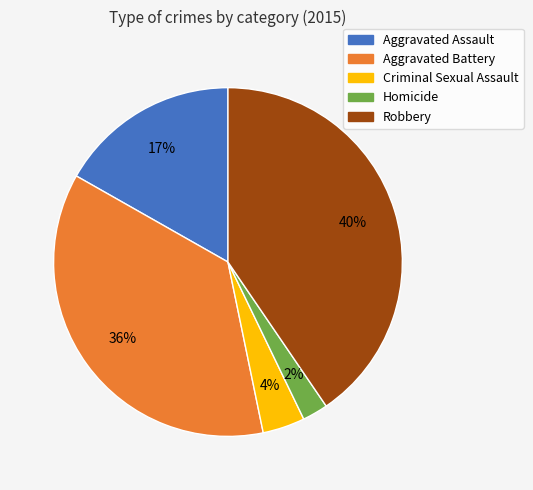

Does any single category account for the majority?

No